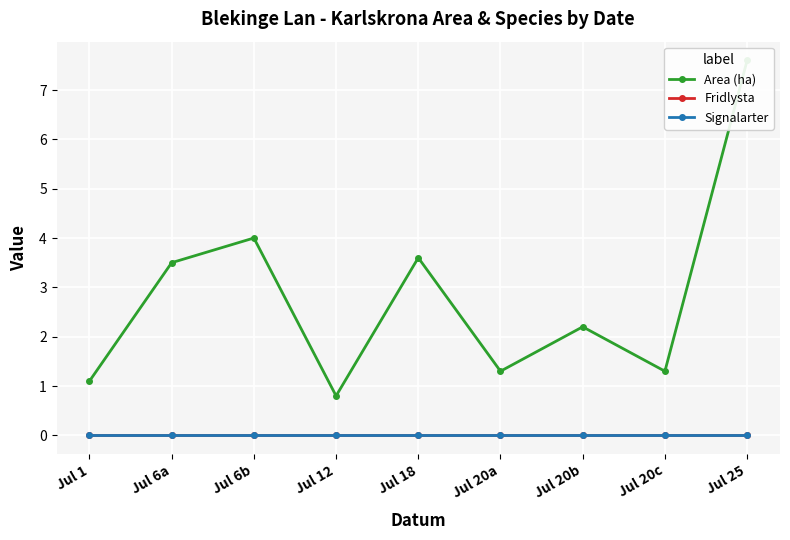

At which category is the sum across all series the highest?

Jul 25